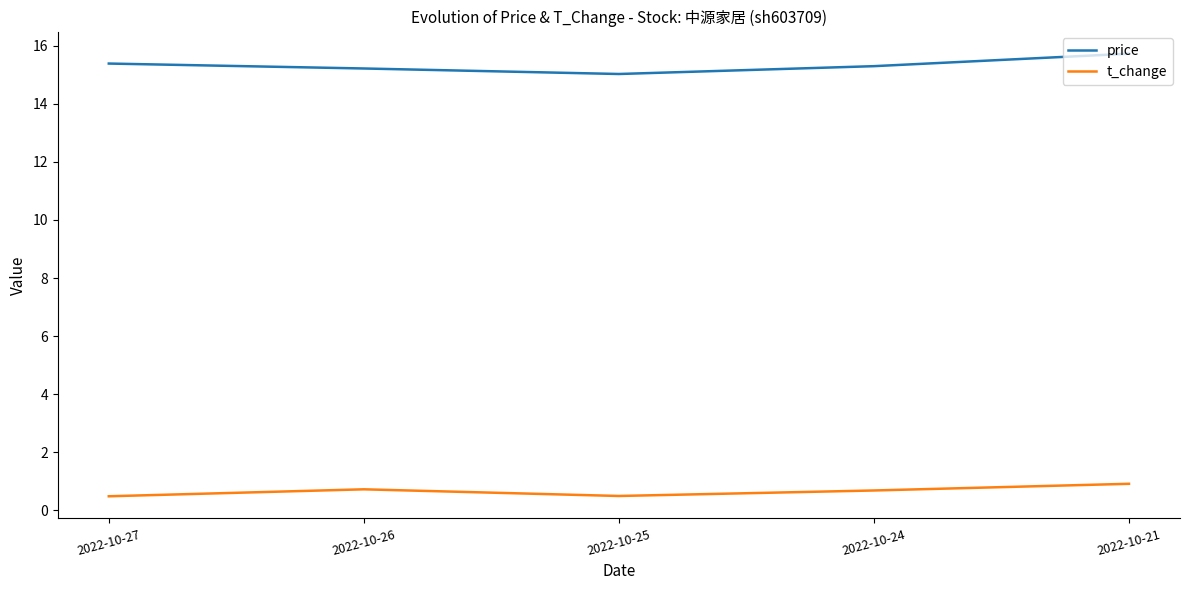

What is the smallest value displayed?

0.5